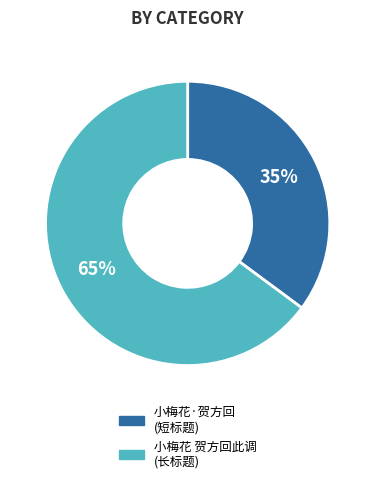

Is there a majority slice in this chart?

Yes